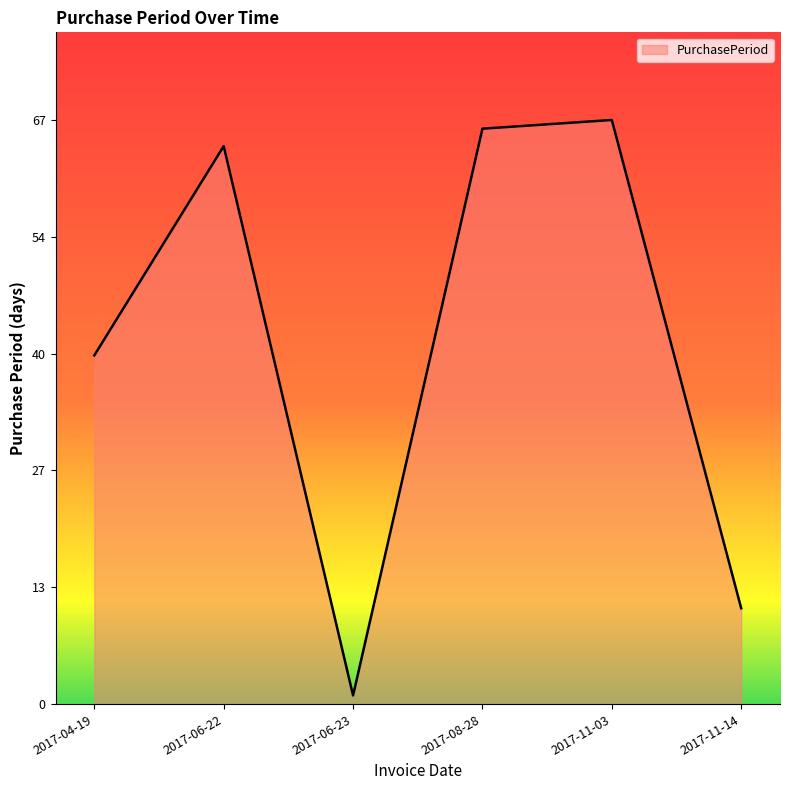

The value at 2017-06-22 is 64. True or false?

True